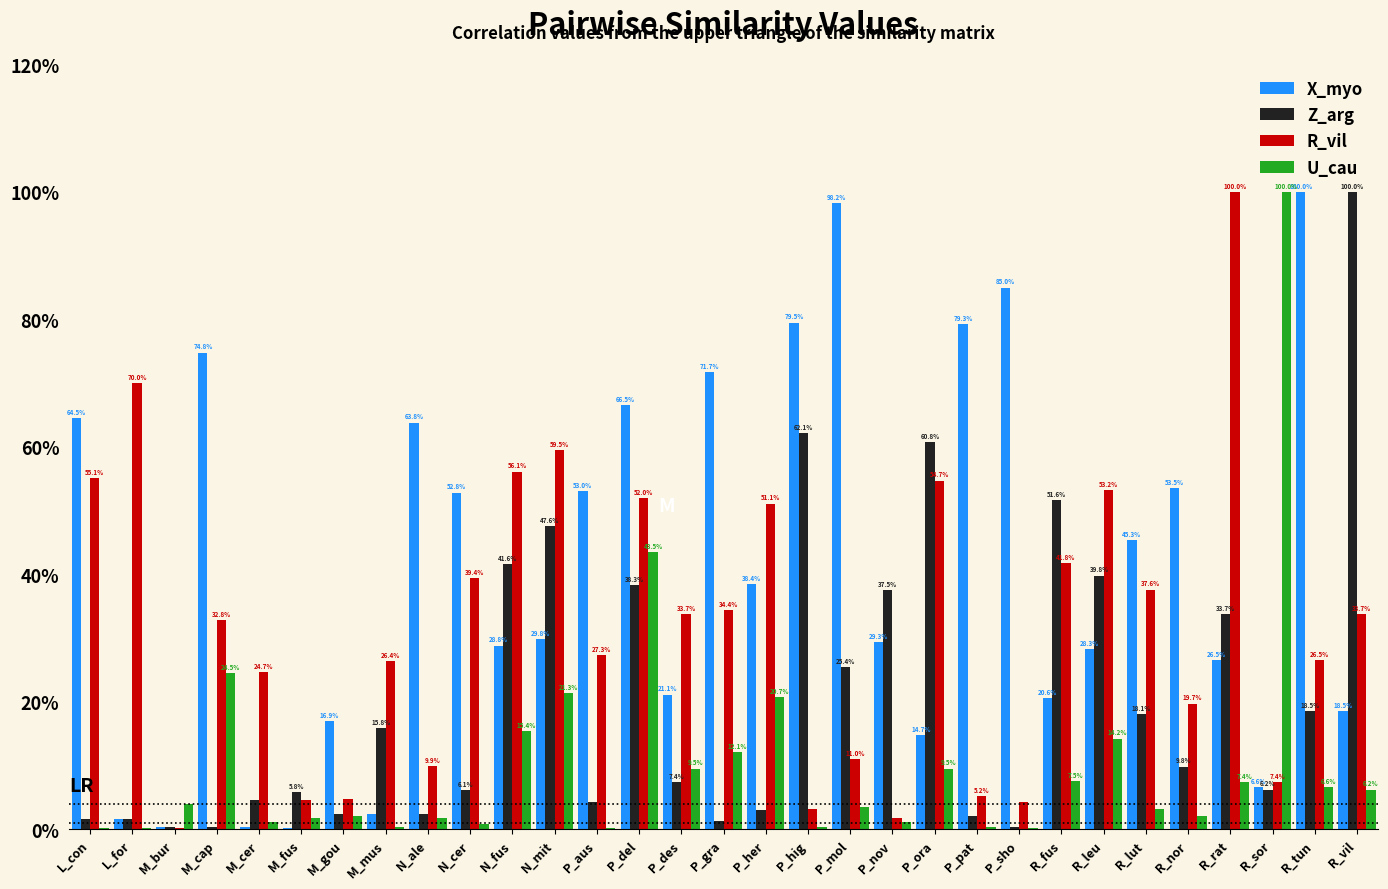

What is the value of the X_myo bar at the 4th from the left?

0.7